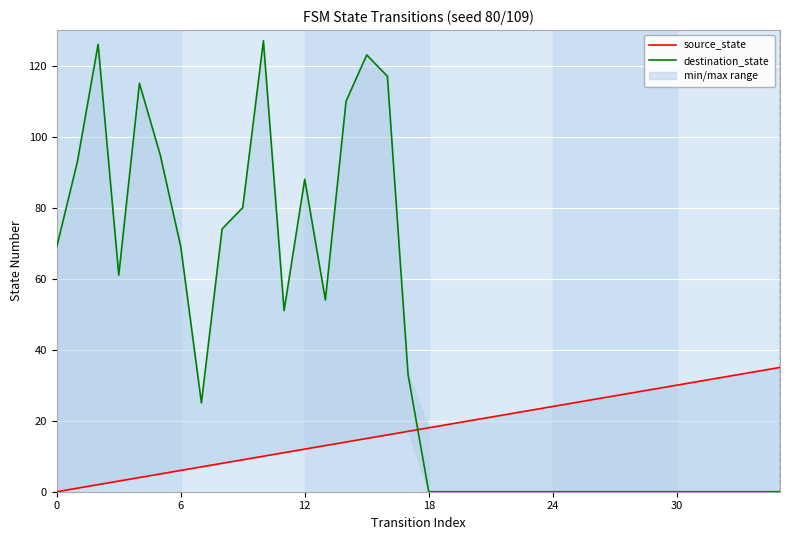

The source_state series shows 21 at 14. True or false?

False